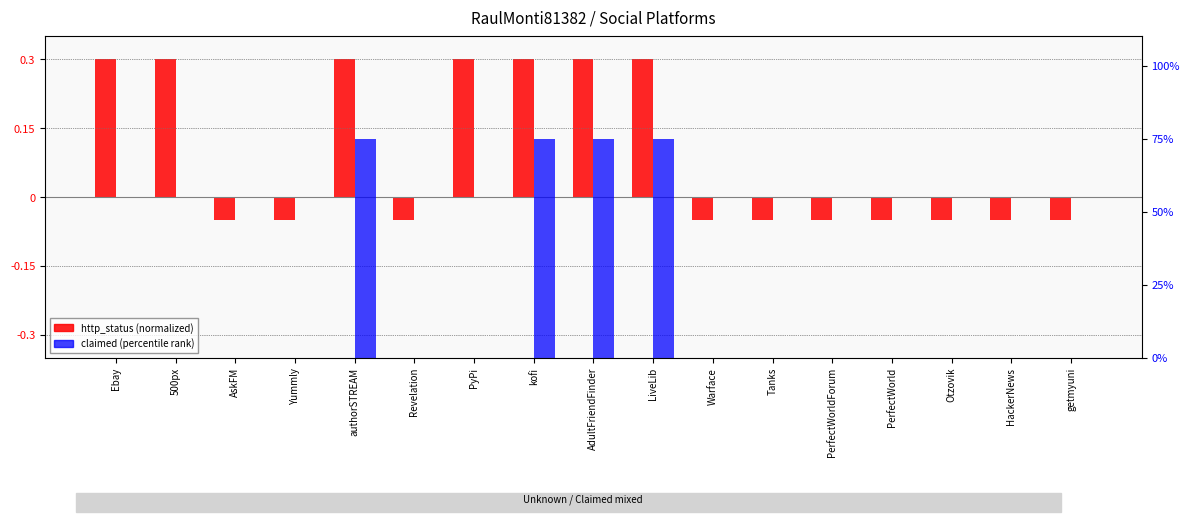

What is the sum of all http_status (normalized) values?

1.6